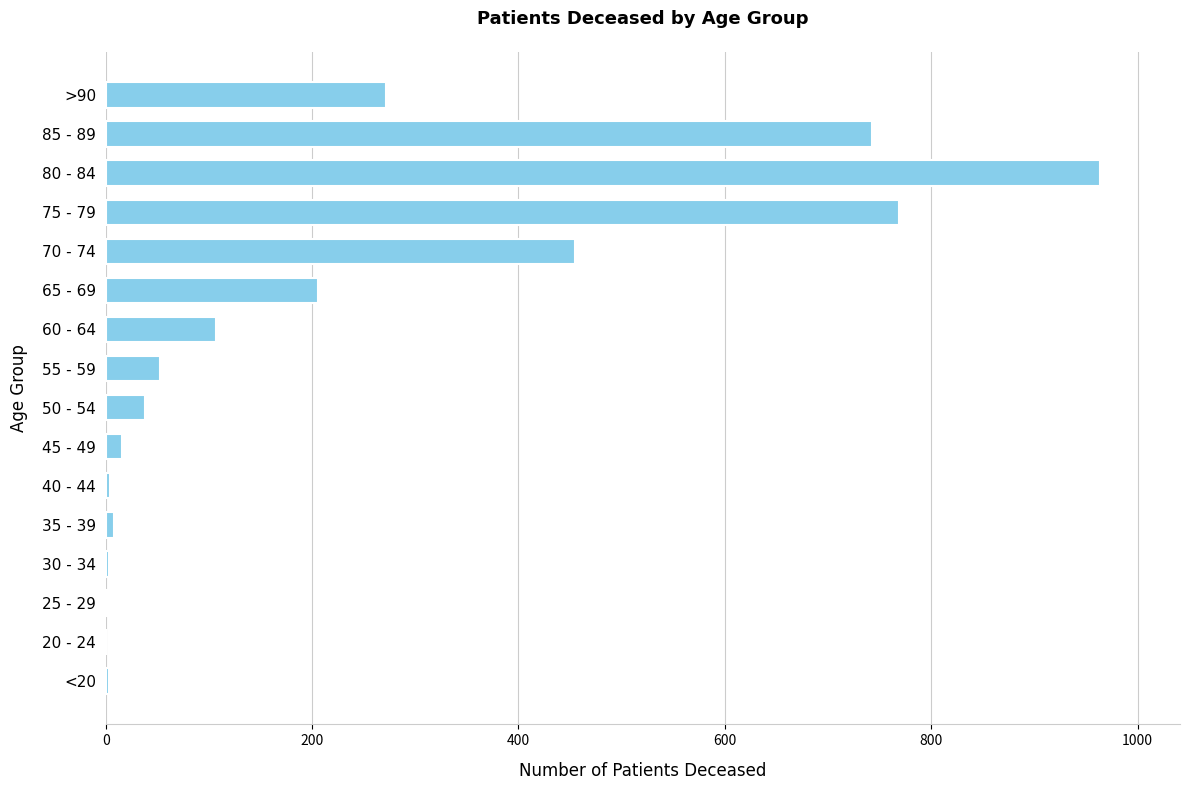

Which label corresponds to the largest value in the chart?

80 - 84